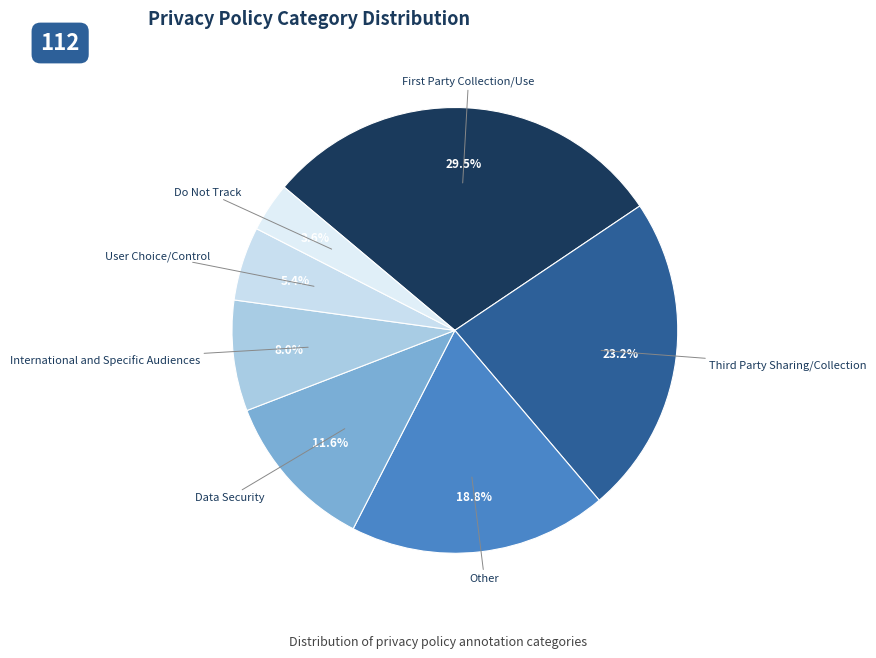

Which slice is the largest?

First Party Collection/Use